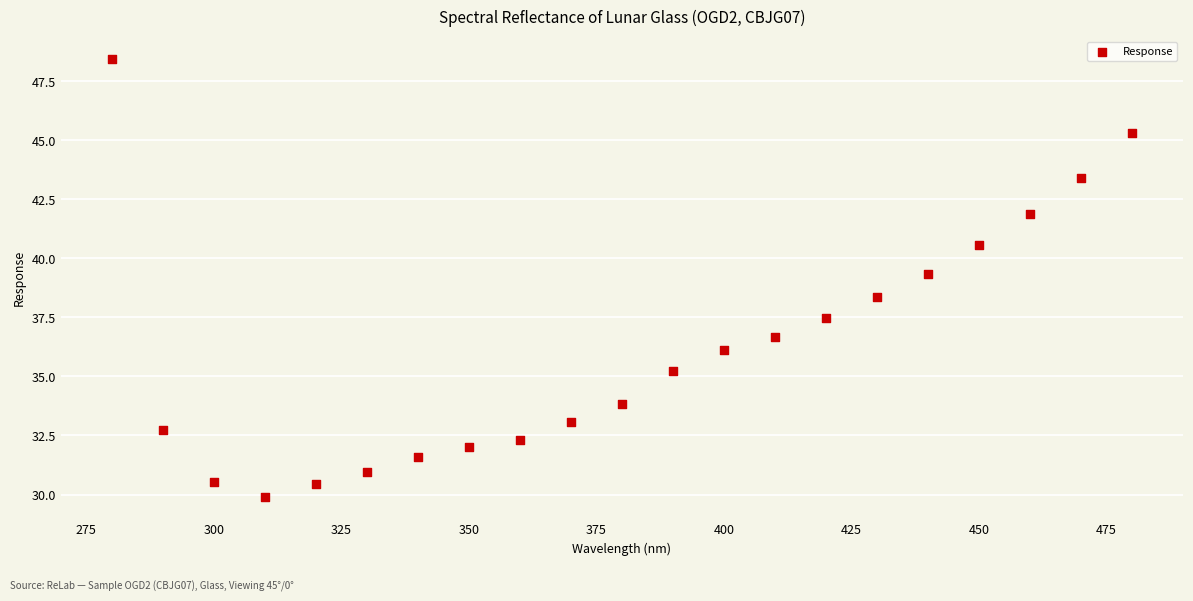

What is the range of Y values (max minus min)?

18.6